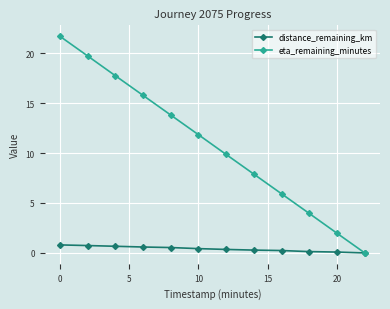

What is the difference between the second highest and second lowest values in the eta_remaining_minutes series?

17.8